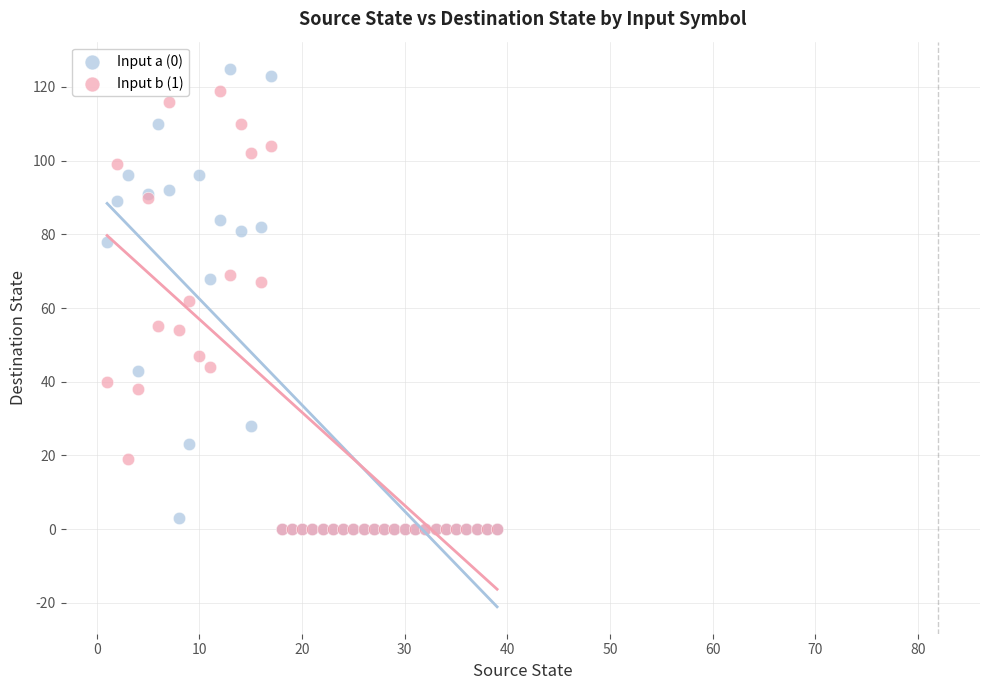

What are all the series names shown in the legend?

Input a (0), Input b (1)